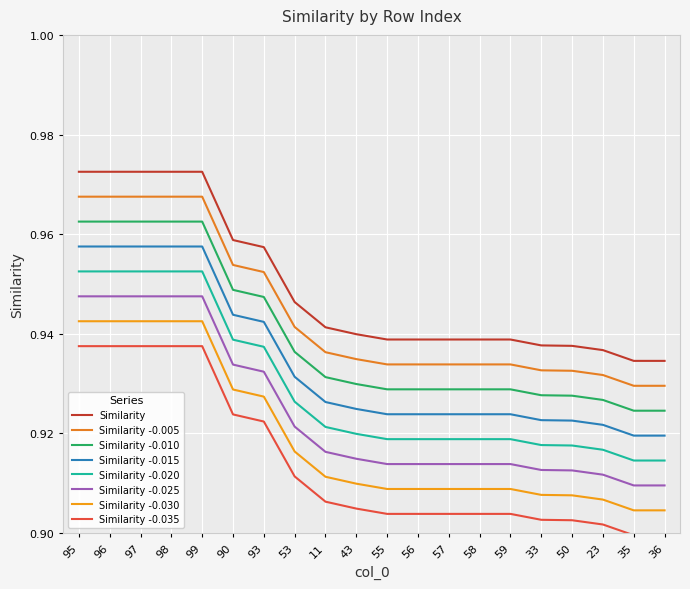

Does the chart display data point markers on the line(s)?

No